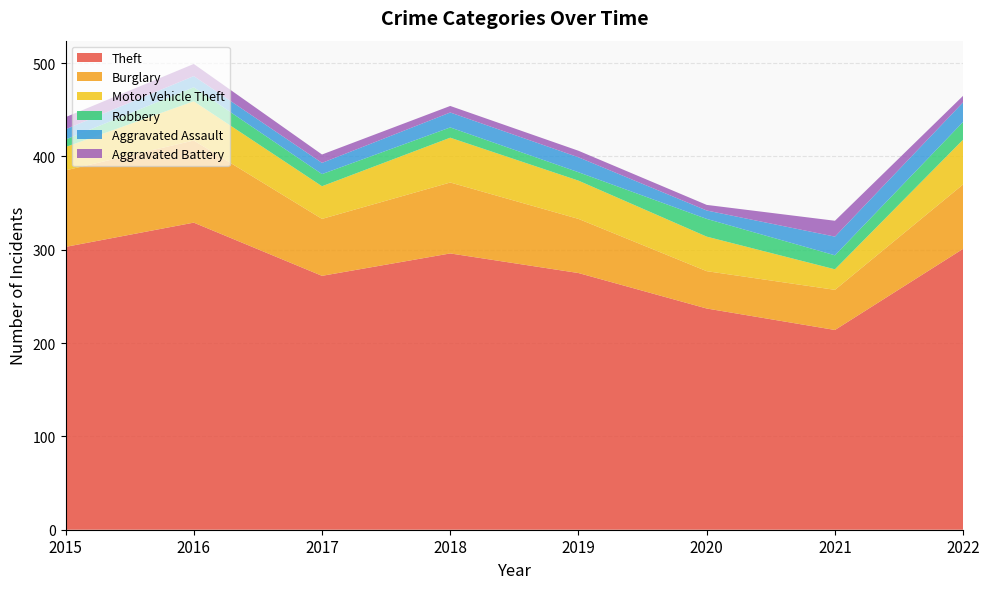

Reading right to left, extract all data points from this chart.

Theft: 2022=301	2021=214	2020=237	2019=275	2018=296	2017=272	2016=329	2015=303
Burglary: 2022=69	2021=43	2020=40	2019=58	2018=76	2017=61	2016=88	2015=82
Motor Vehicle Theft: 2022=48	2021=22	2020=37	2019=41	2018=48	2017=35	2016=42	2015=25
Robbery: 2022=19	2021=15	2020=19	2019=9	2018=11	2017=13	2016=15	2015=8
Aggravated Assault: 2022=21	2021=20	2020=9	2019=16	2018=16	2017=12	2016=12	2015=11
Aggravated Battery: 2022=7	2021=17	2020=6	2019=7	2018=7	2017=9	2016=13	2015=13